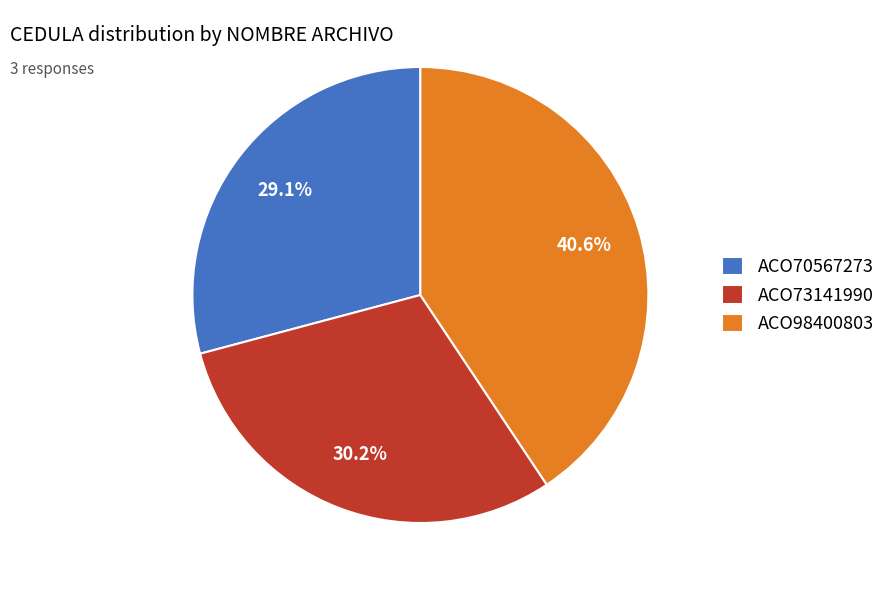

What is the total percentage of ACO70567273 and ACO98400803?

69.8%